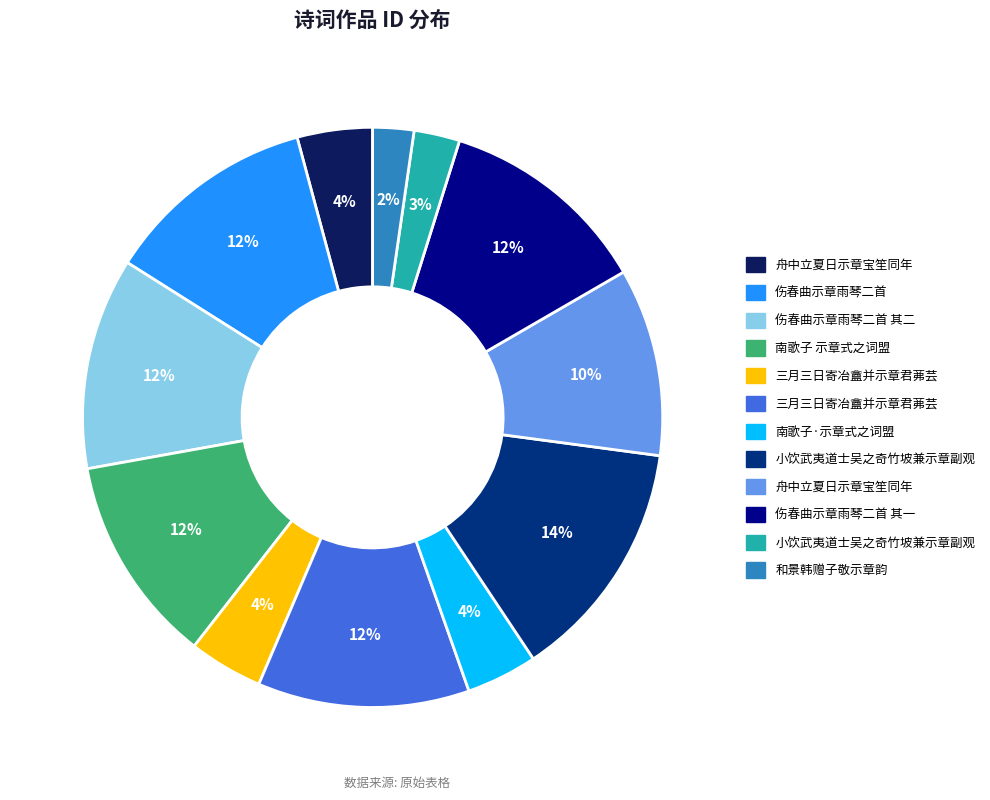

Is there any slice that represents more than half of the pie?

No